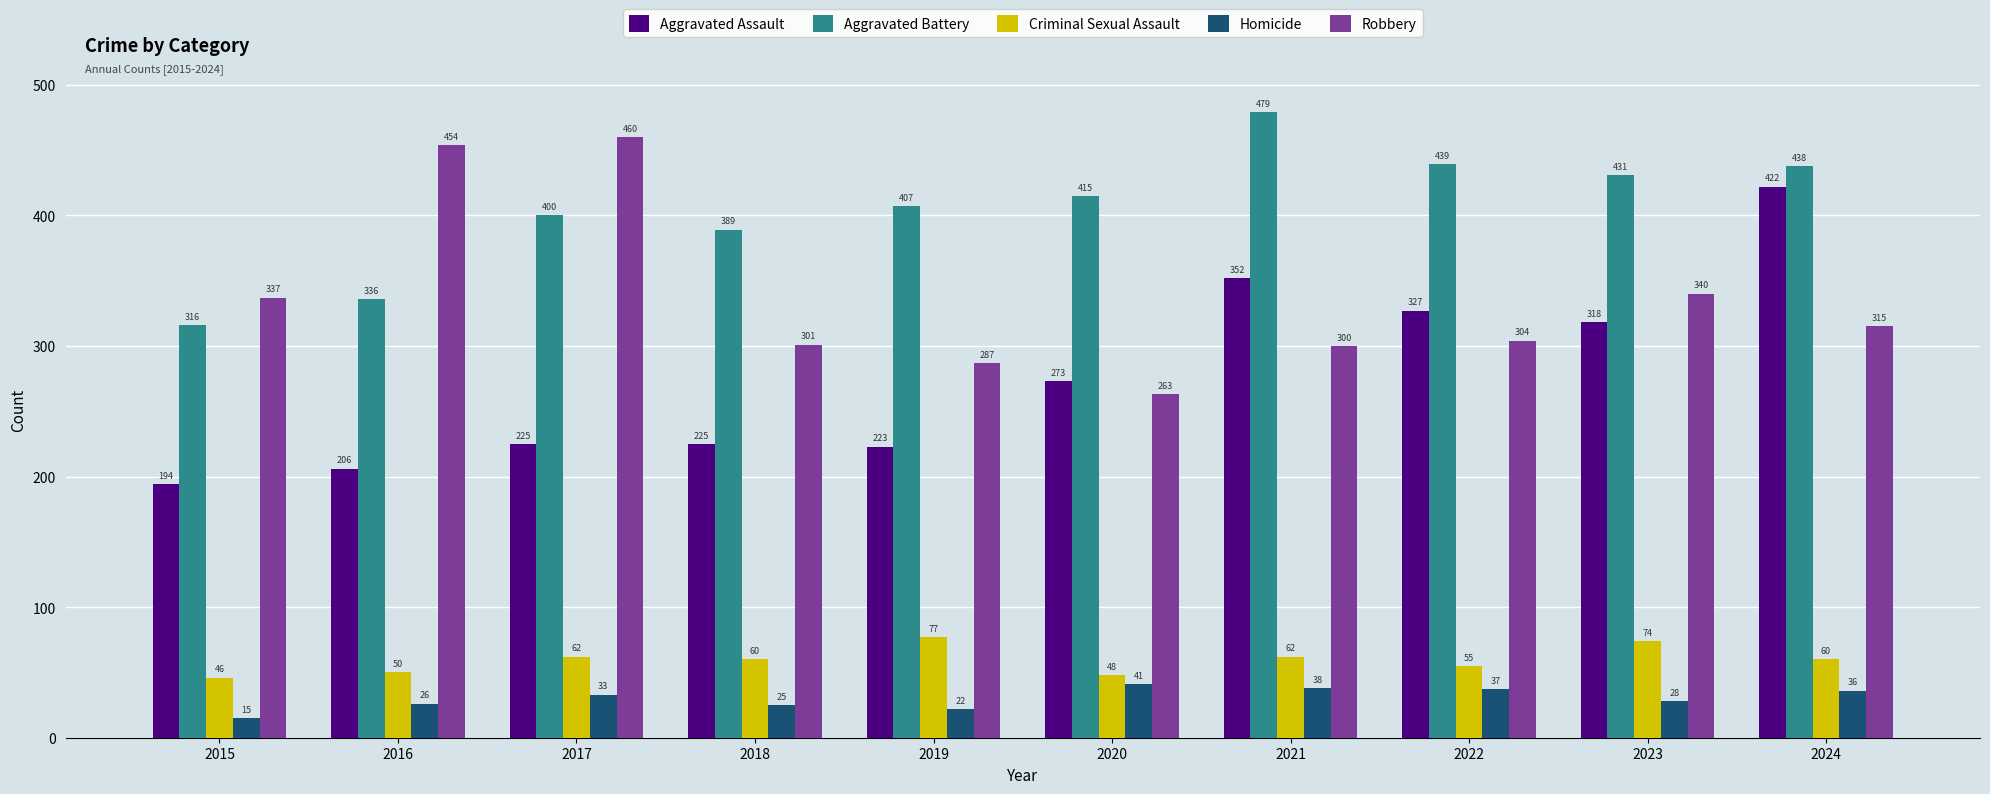

At 2015, list the series in order from smallest to largest.

Homicide, Criminal Sexual Assault, Aggravated Assault, Aggravated Battery, Robbery